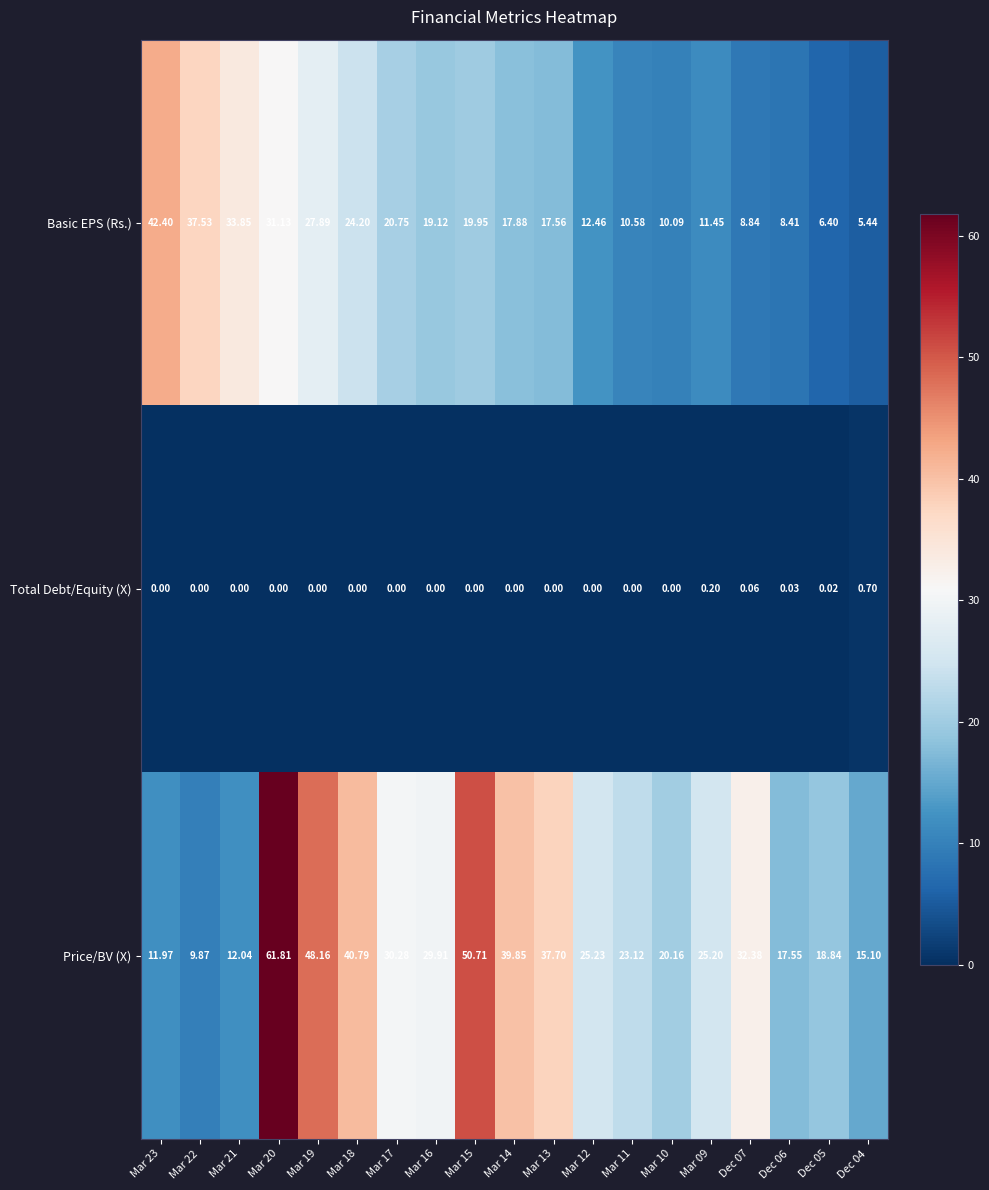

List the series in order of their overall mean, lowest first.

Total Debt/Equity (X), Basic EPS (Rs.), Price/BV (X)